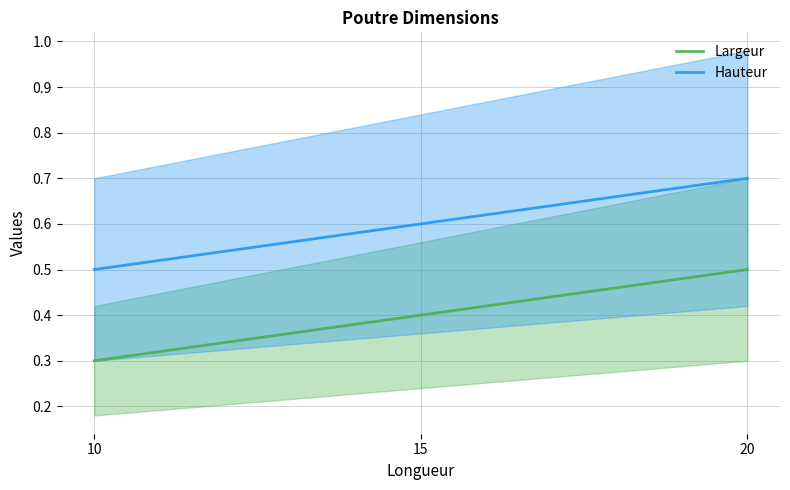

Reading right to left, extract all data points from this chart.

Largeur: 20=0.5	15=0.4	10=0.3
Hauteur: 20=0.7	15=0.6	10=0.5